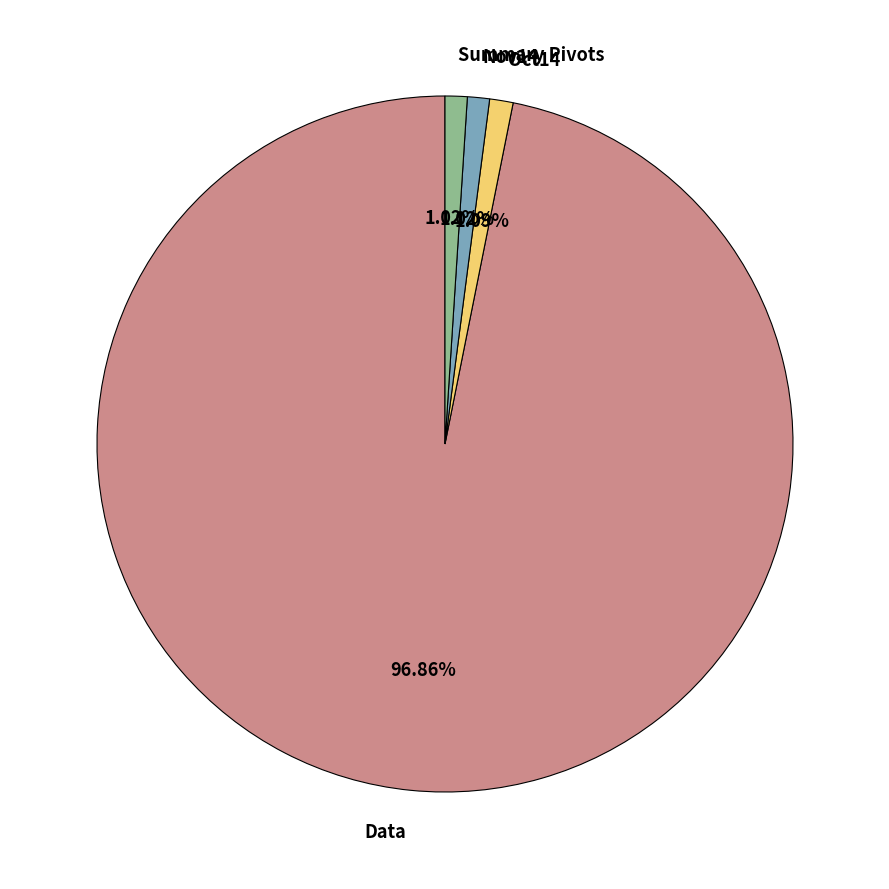

To the nearest percent, what portion does Data represent?

97%